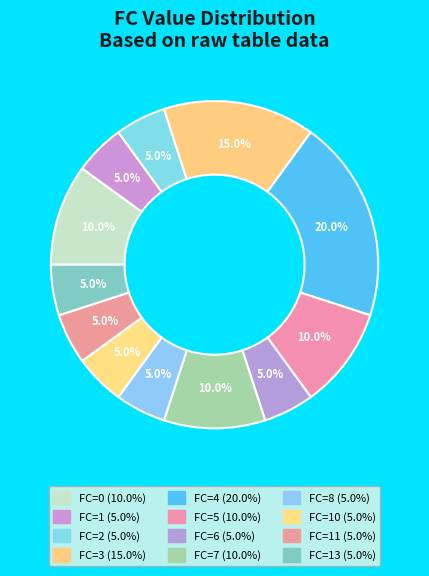

Which slice is the largest?

4